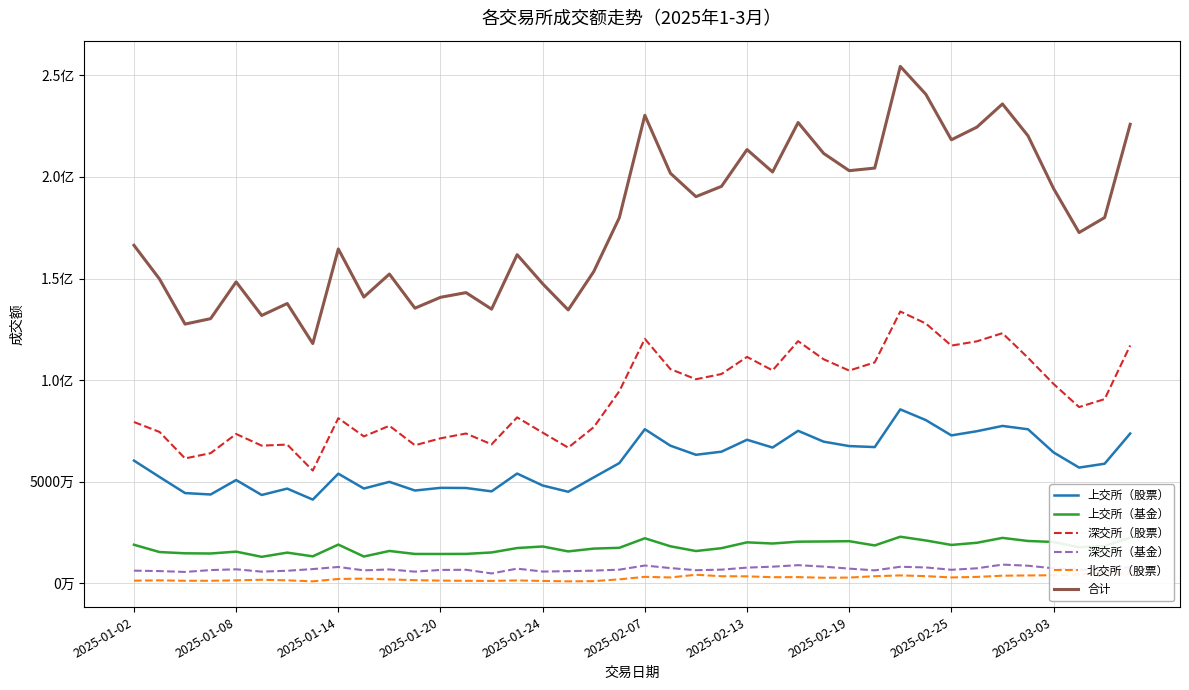

List the series in order of their peak value, lowest first.

北交所（股票）, 深交所（基金）, 上交所（基金）, 上交所（股票）, 深交所（股票）, 合计